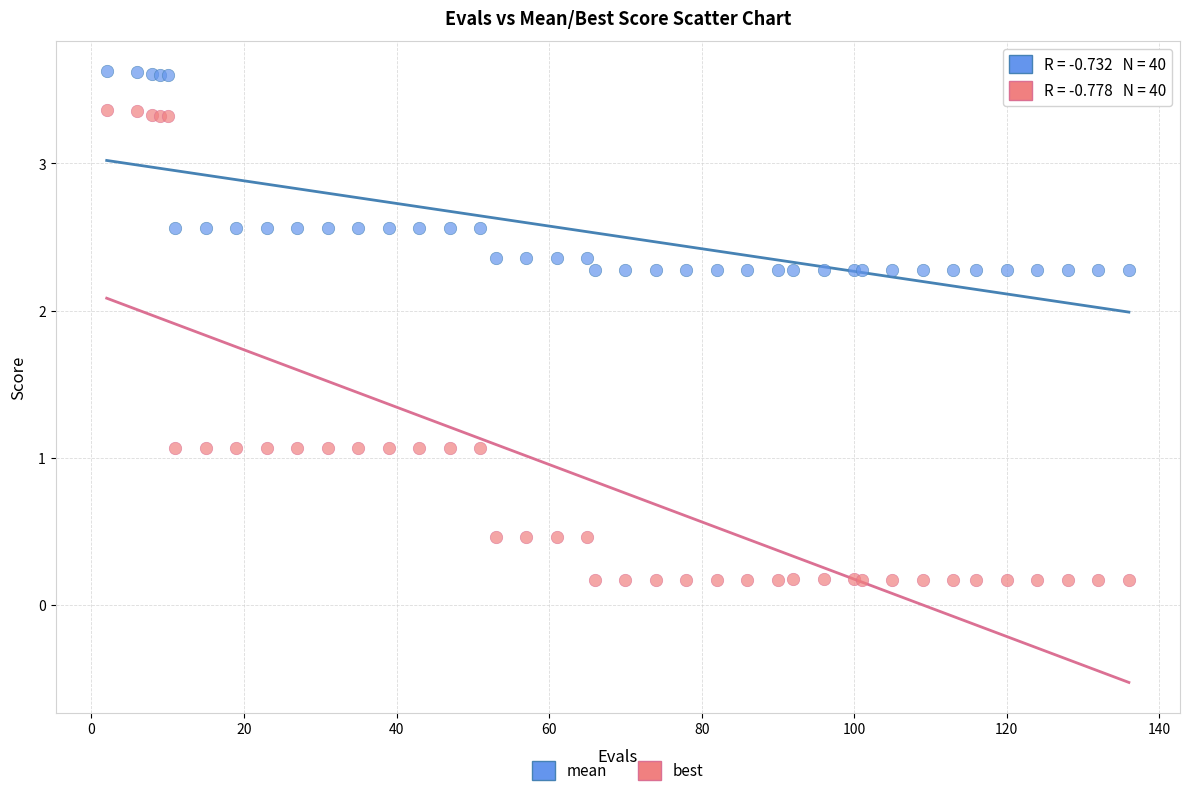

What is the X range (max minus min) for the scatter plot?

134.0